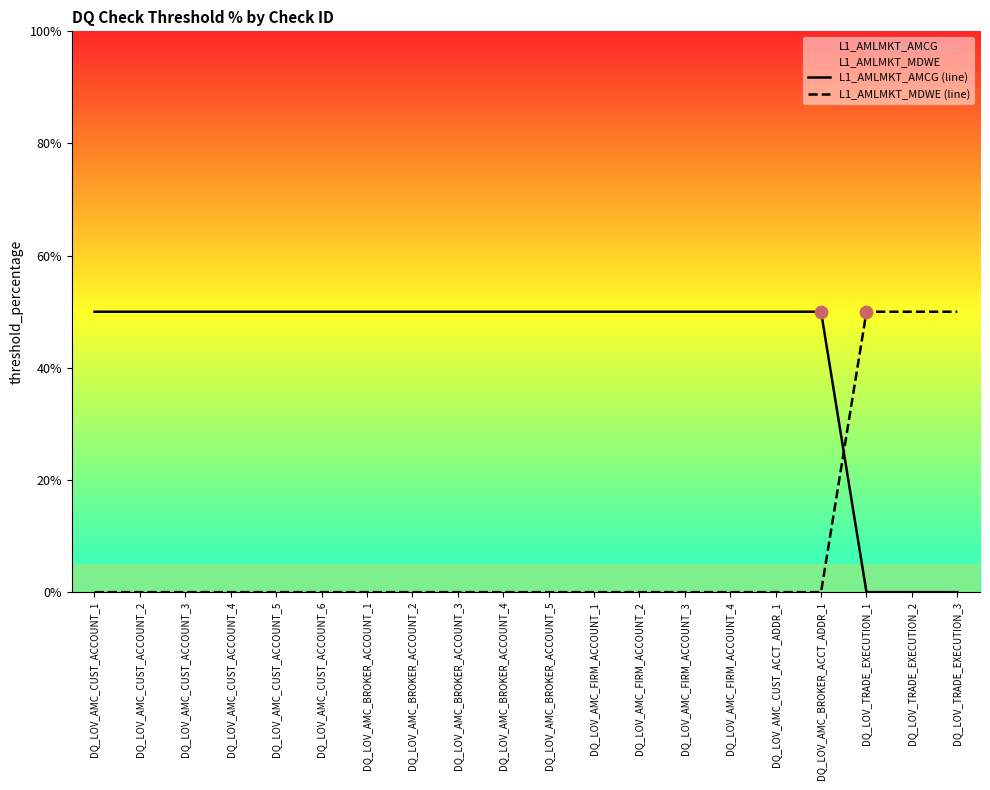

Which series contains the lowest Y value?

L1_AMLMKT_AMCG (line)